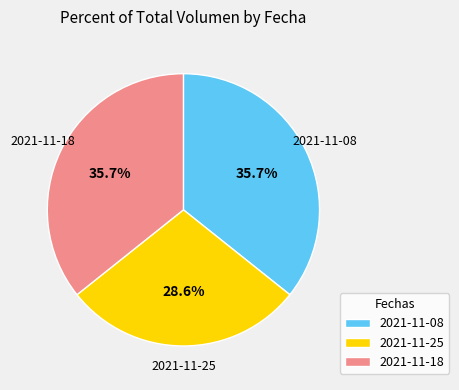

Which slice is the smallest?

2021-11-25